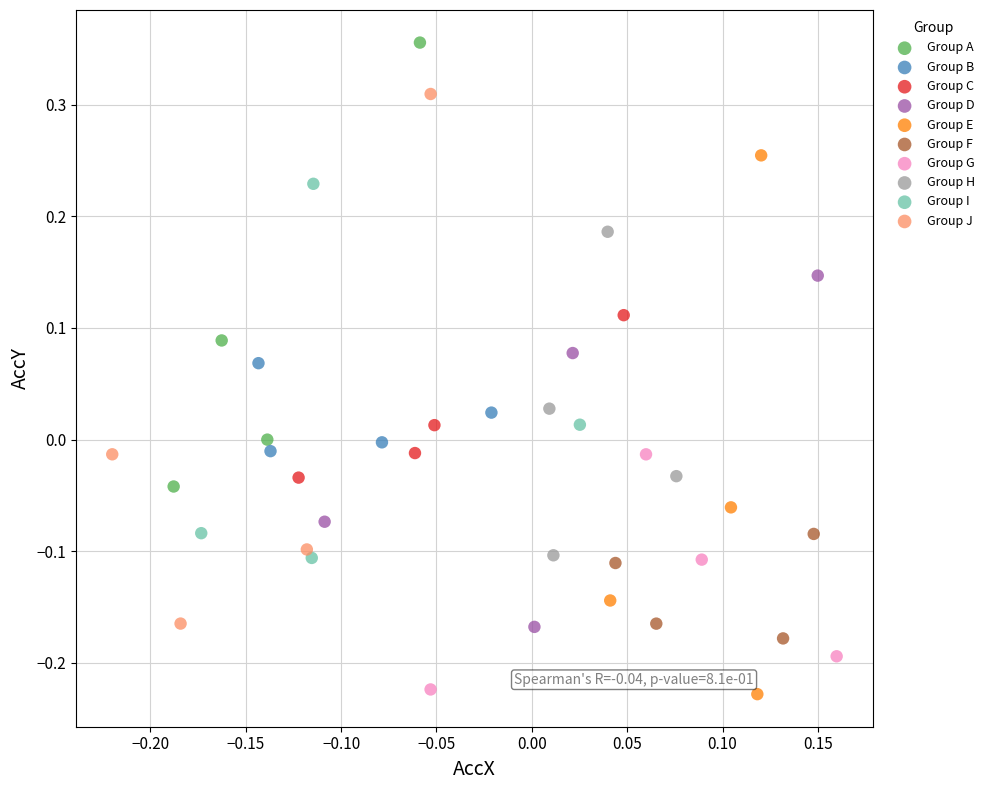

Which series reaches the maximum Y coordinate?

Group A